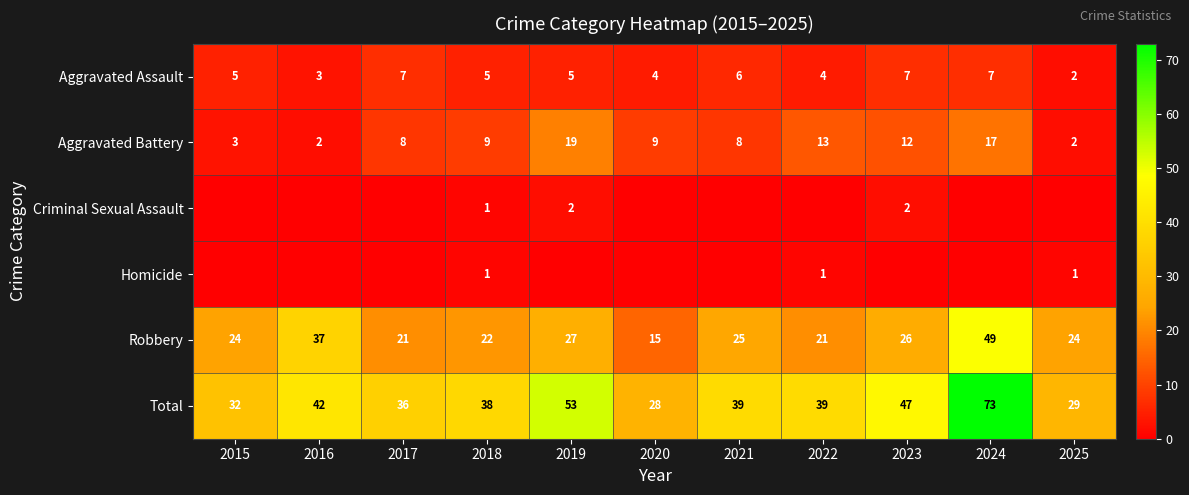

Which category has the lowest value in the Robbery series?

2020